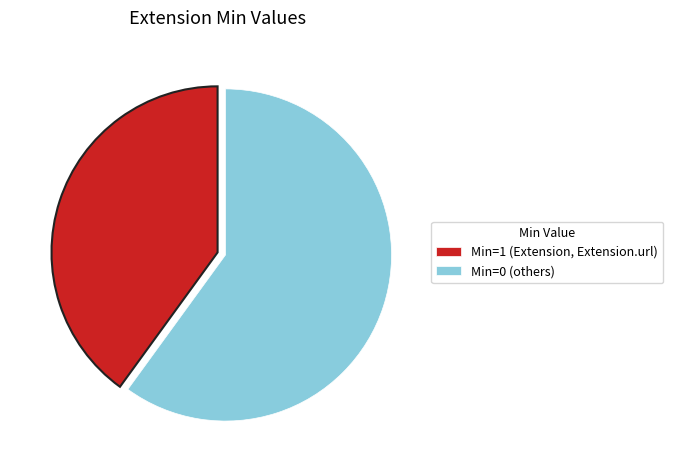

Approximately how many times larger is the value at Min=1 (Extension, Extension.url) compared to Min=0 (others)?

0.7